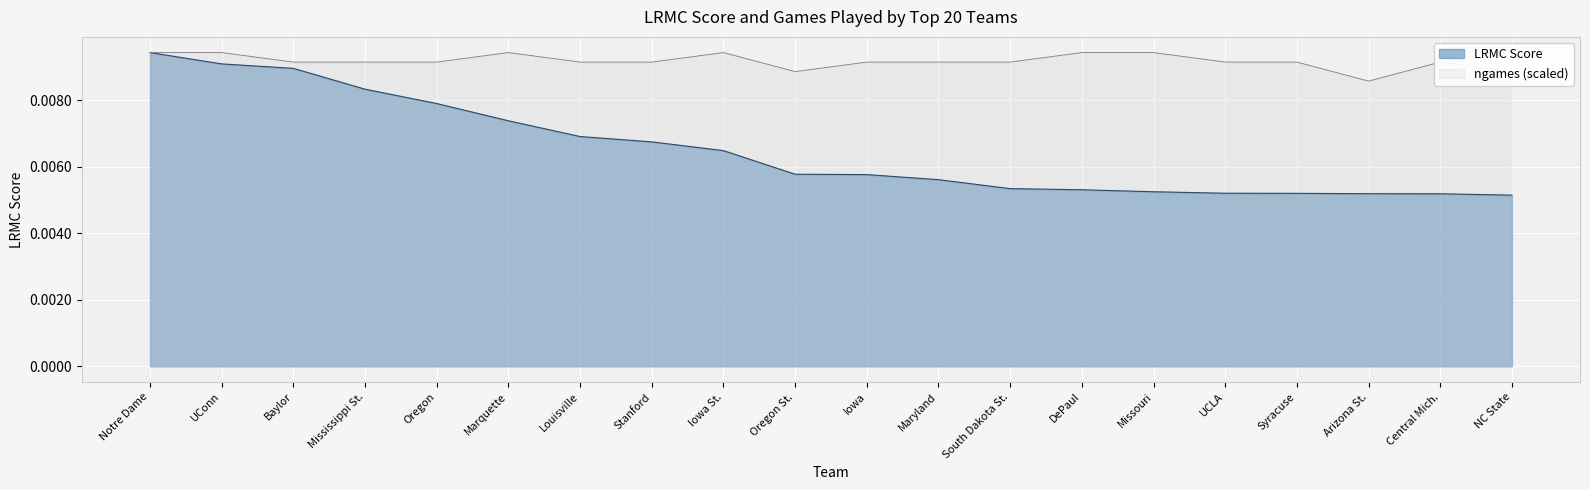

What position from the right is Missouri?

6